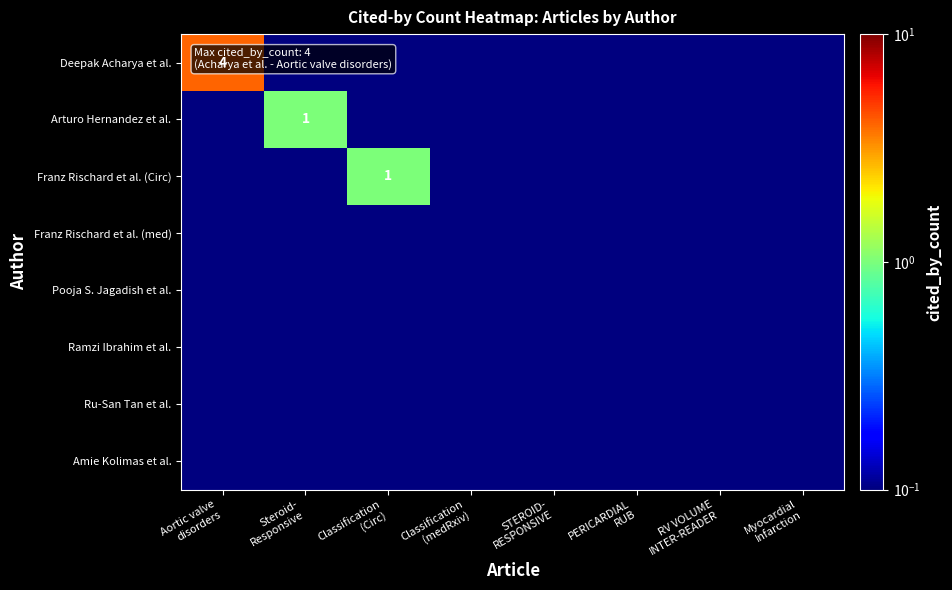

Rank the categories by Ramzi Ibrahim et al. value from lowest to highest.

Aortic valve disorders, Steroid- Responsive, Classification (Circ), Classification (medRxiv), STEROID- RESPONSIVE, PERICARDIAL RUB, RV VOLUME INTER-READER, Myocardial Infarction